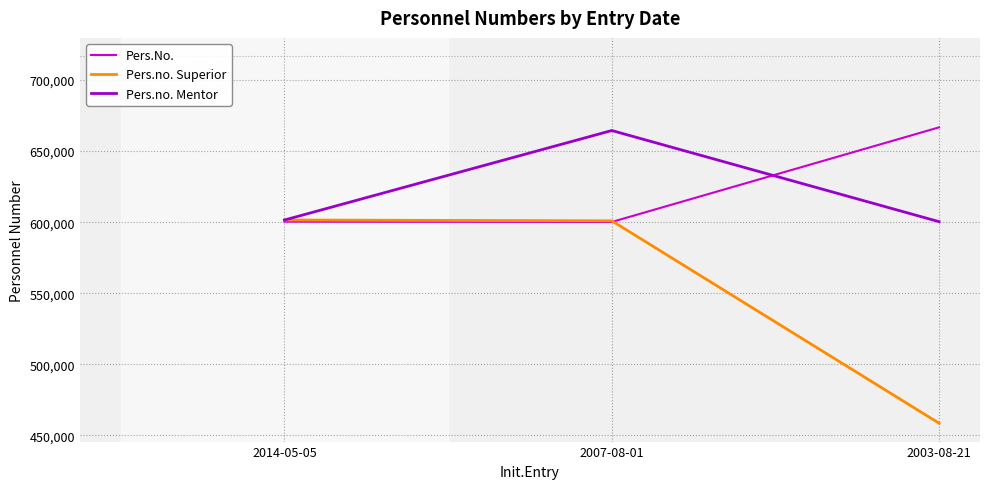

What is the lowest value of the Pers.no. Superior series?

458612